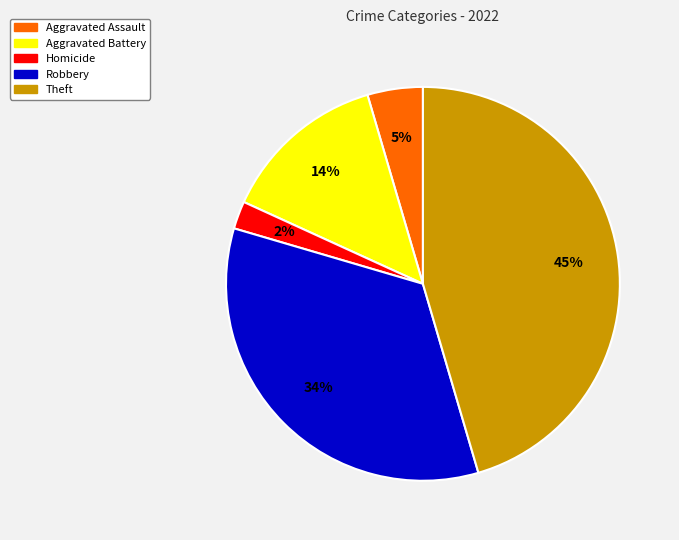

To the nearest percent, what is the average slice percentage?

20%